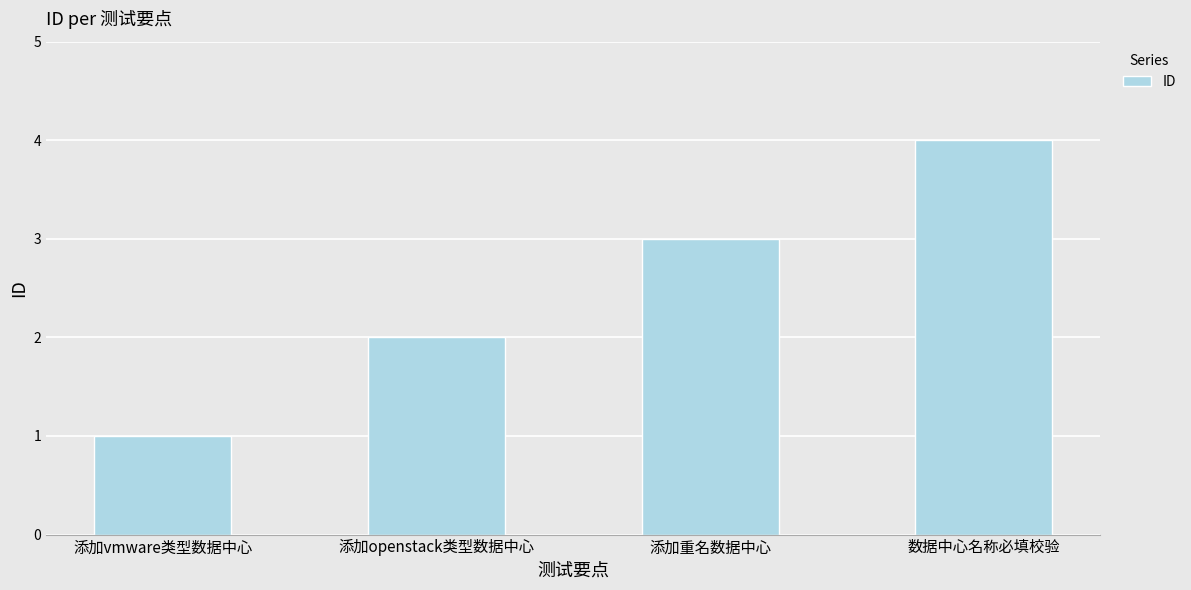

Is it true that the value at 添加重名数据中心 is 5?

False